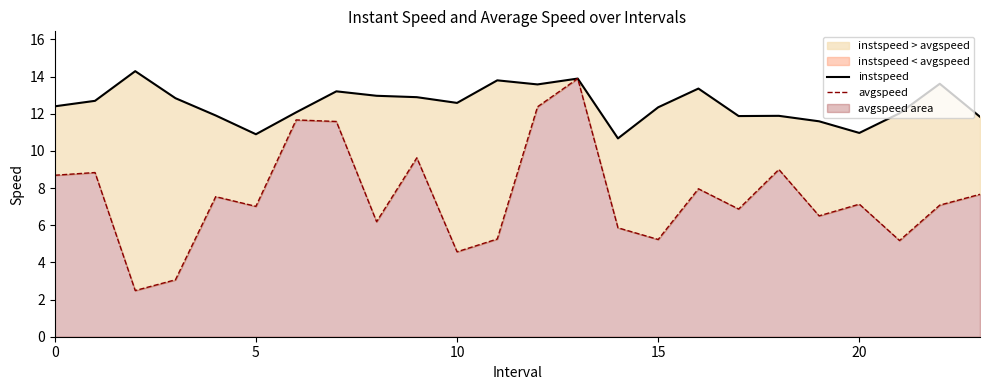

How many values in the avgspeed series exceed 7?

14